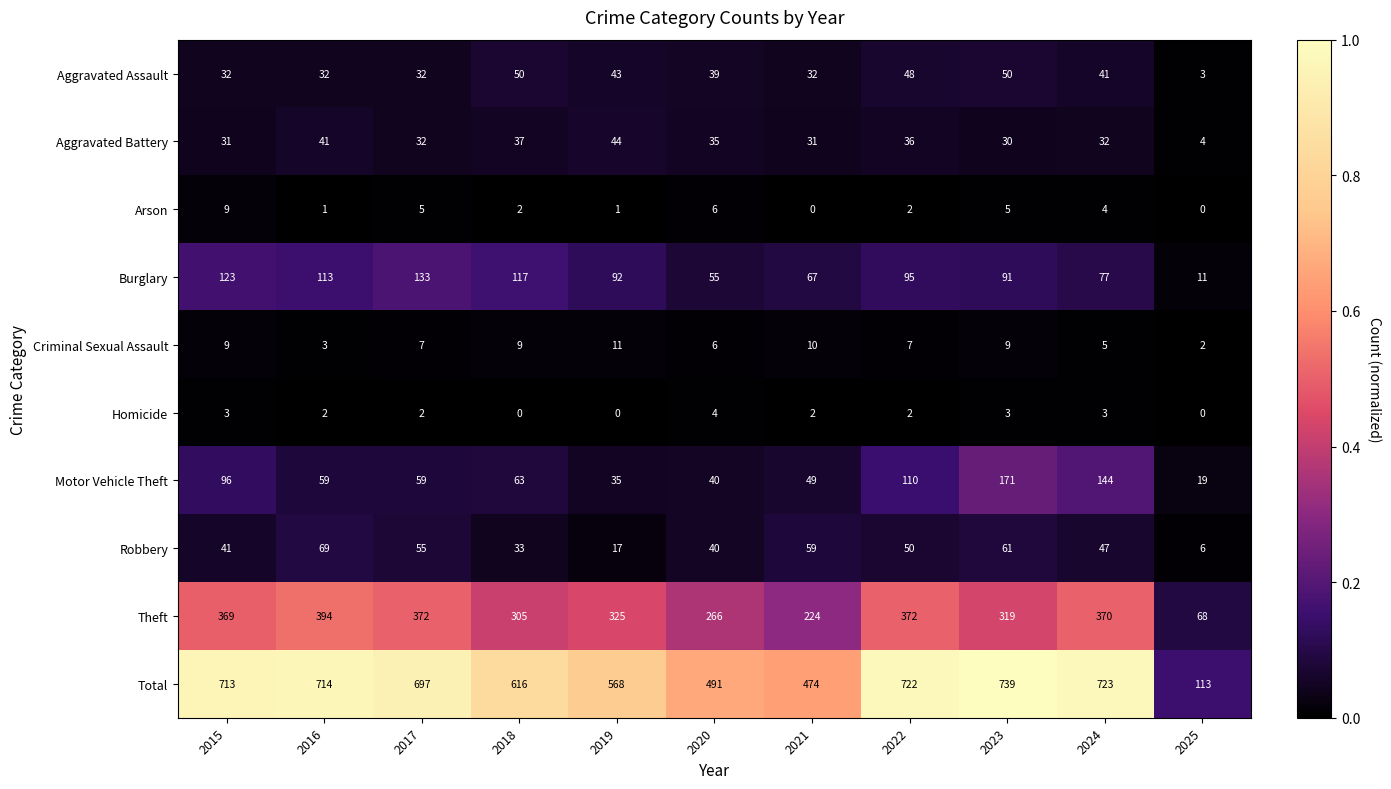

What is the difference between the Arson values at 2015 and 2016?

8